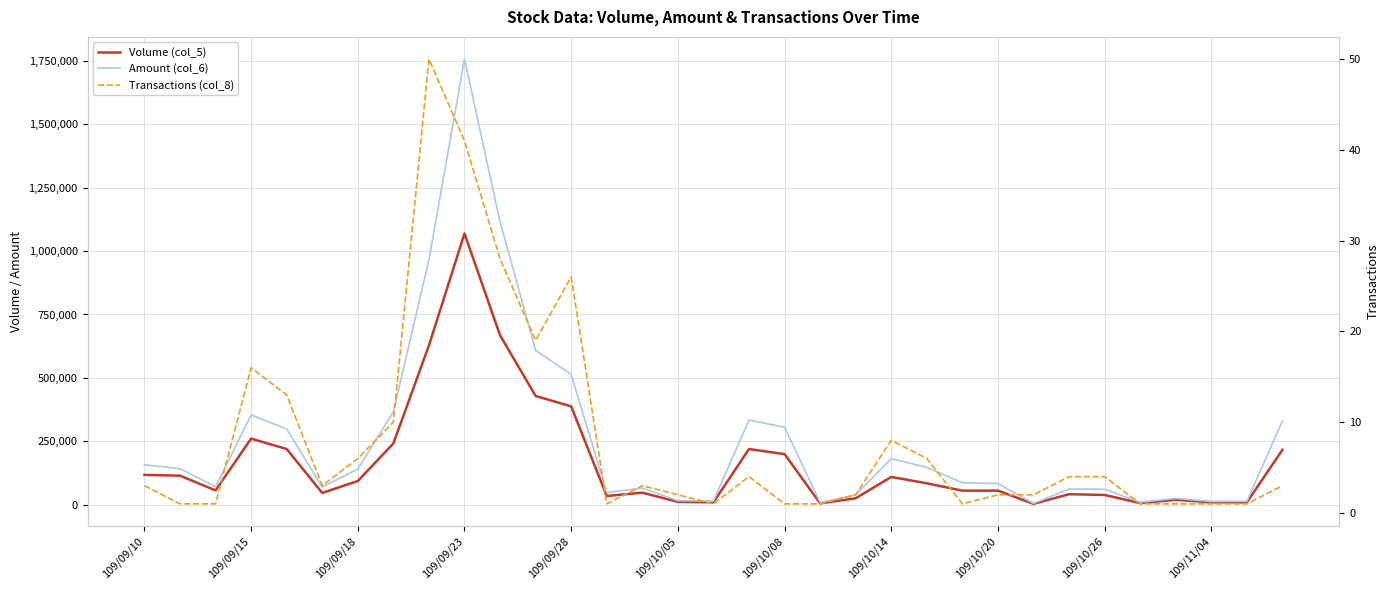

List the series in order of their peak value, lowest first.

Transactions (col_8), Volume (col_5), Amount (col_6)